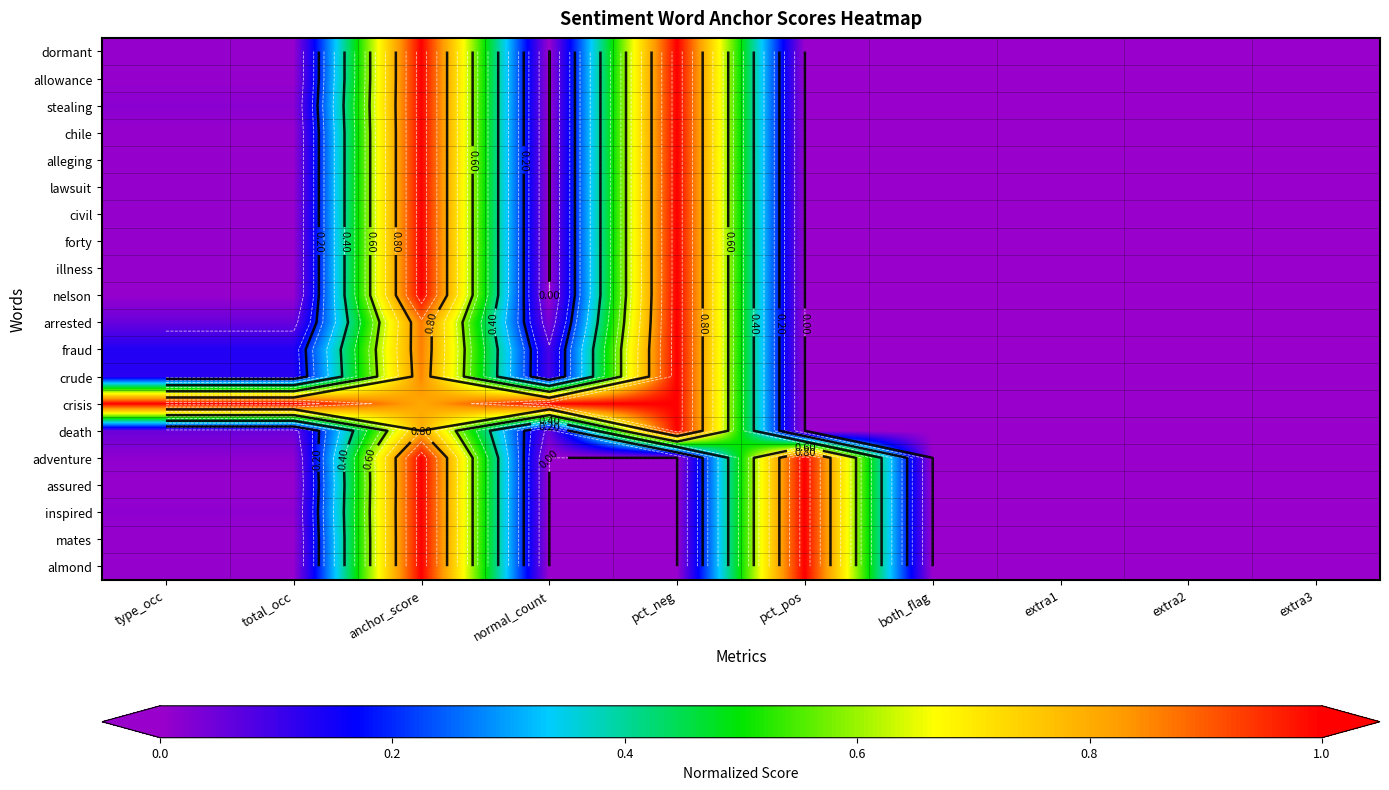

The lawsuit series shows 0.6 at pct_pos. True or false?

False